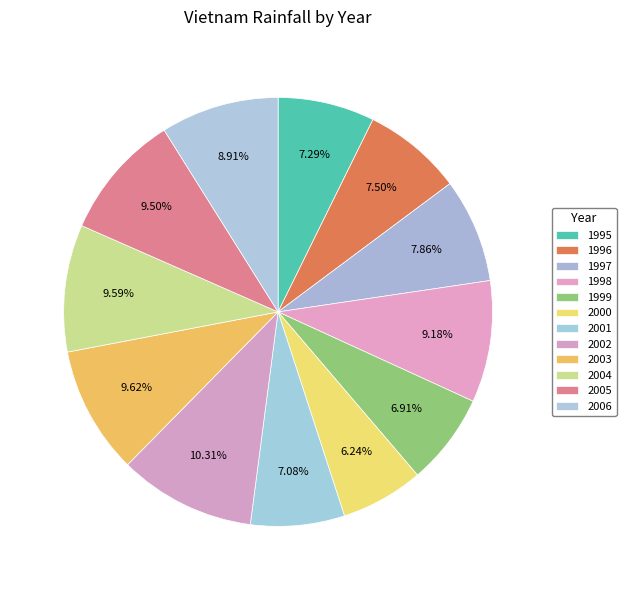

To the nearest percent, what percentage of the pie is 1999?

7%